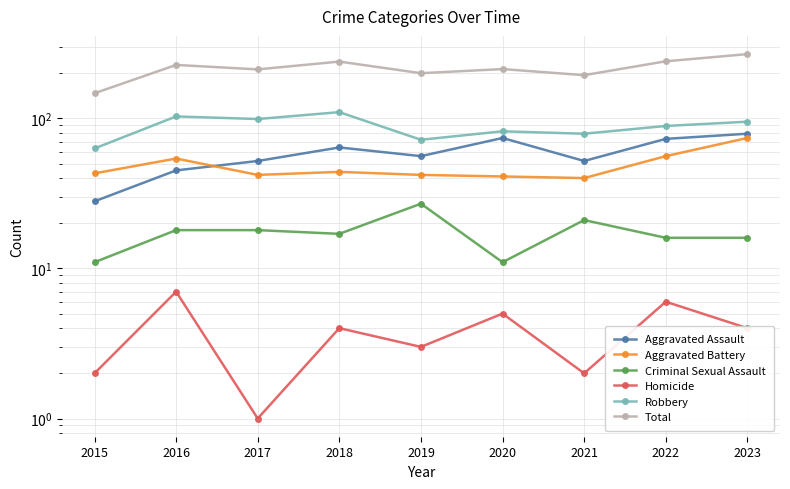

At which label is Homicide closest to 4?

2018